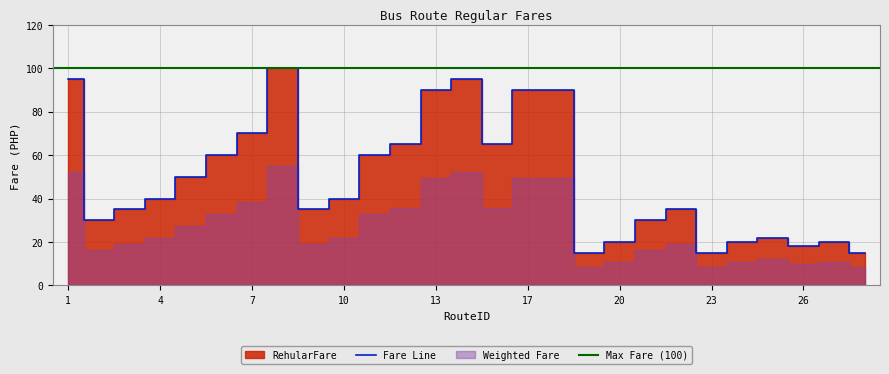

What is the greatest value displayed?

100